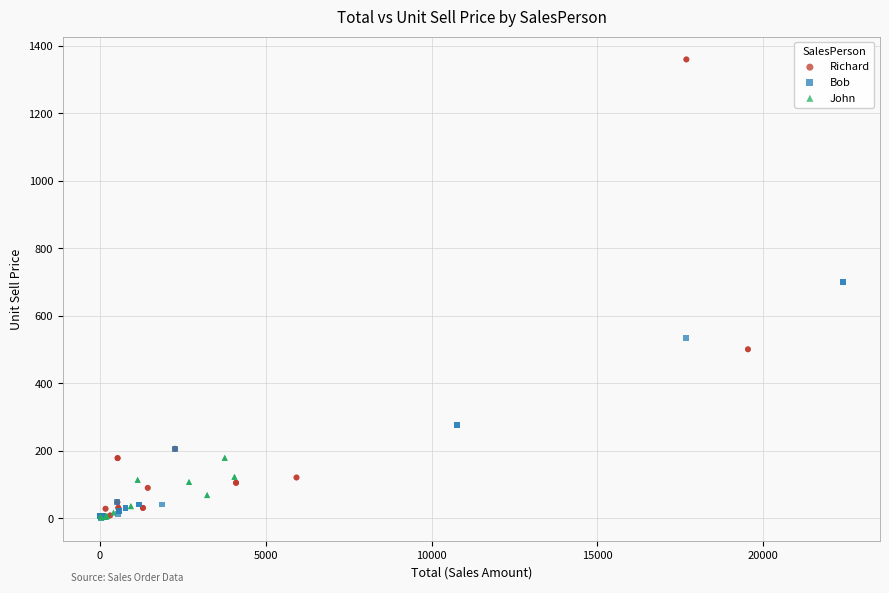

Which series contains the highest Y value?

Richard